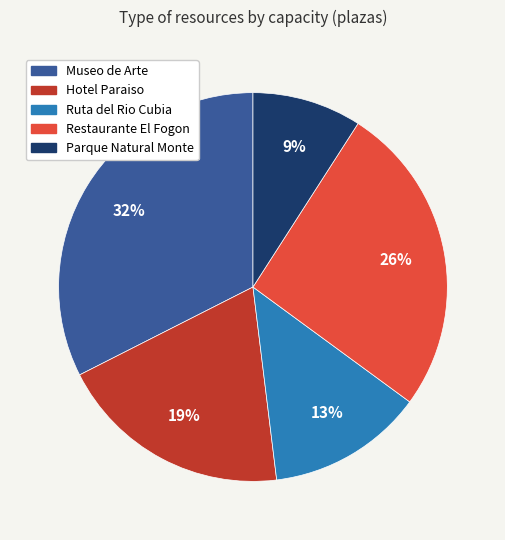

Do Parque Natural Monte and Museo de Arte together represent more than half of the pie?

No